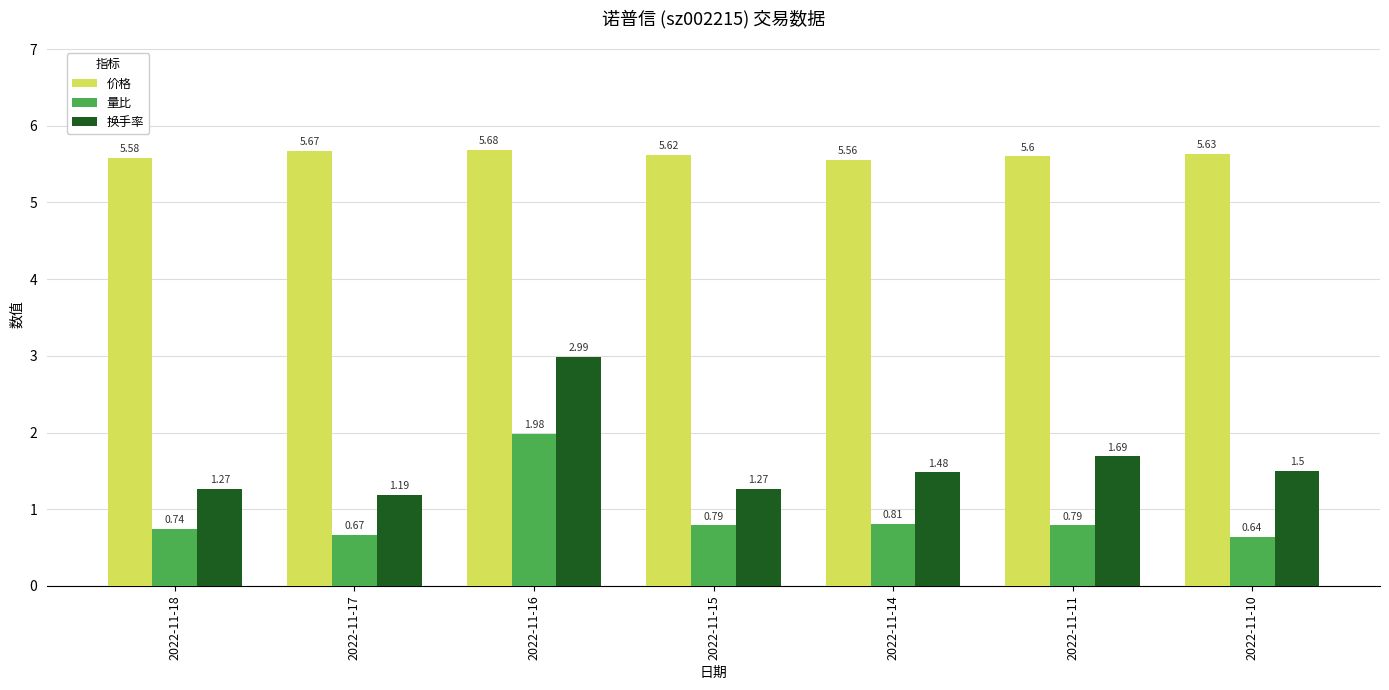

What is the total value across all series at 2022-11-18?

7.6